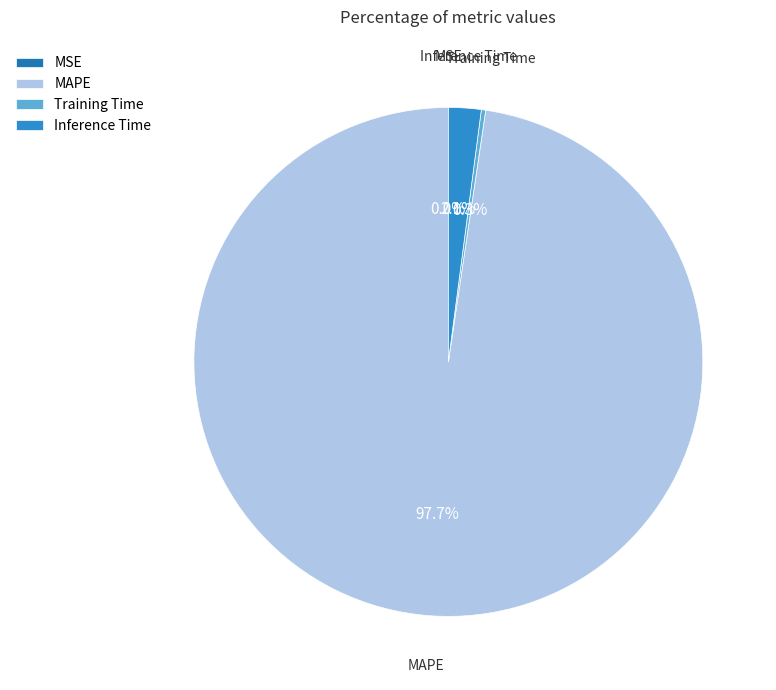

Does MAPE account for over 50% of the chart?

Yes